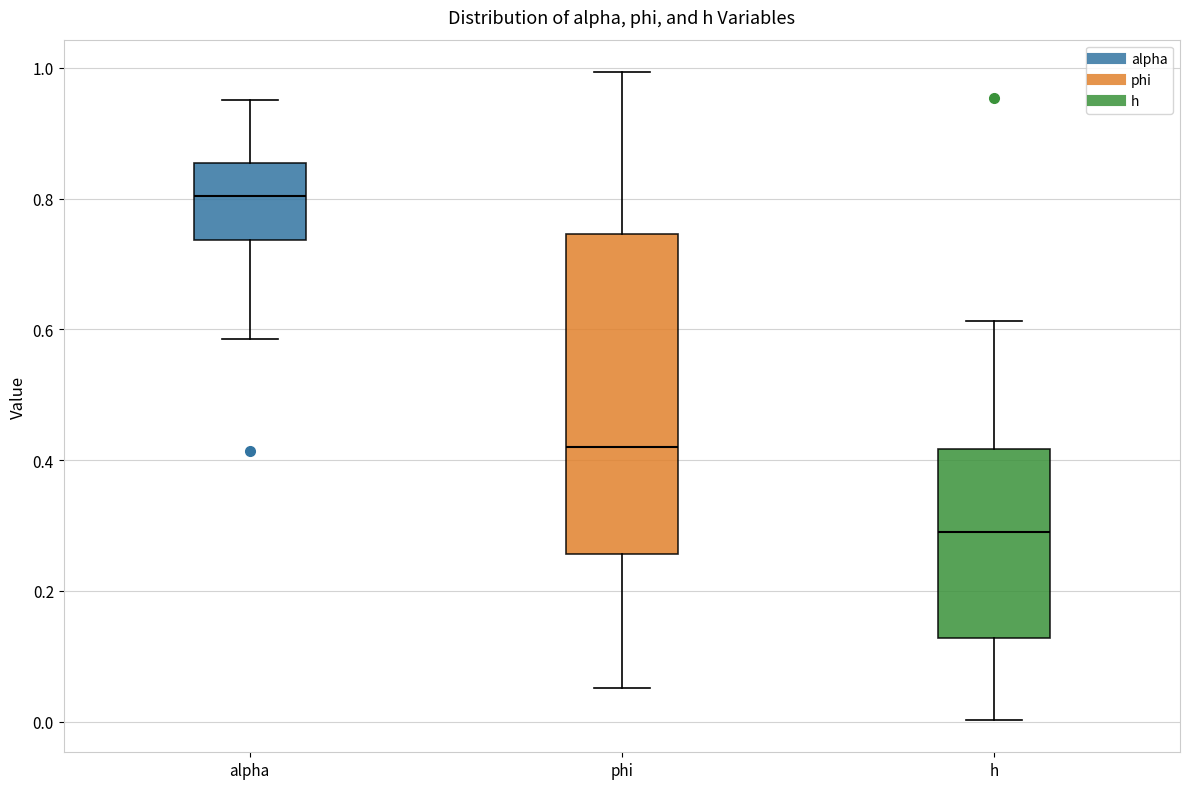

Where does the upper whisker of the box for phi end on the y-axis? The values are not printed on the chart, so give them approximately, as read against the axis.

1.00